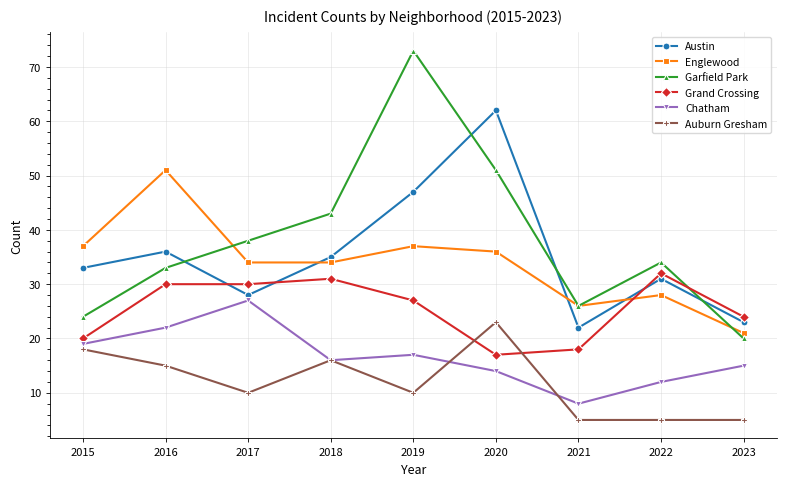

Reading left to right, what are all the values shown in this chart?

Austin: 33	36	28	35	47	62	22	31	23
Englewood: 37	51	34	34	37	36	26	28	21
Garfield Park: 24	33	38	43	73	51	26	34	20
Grand Crossing: 20	30	30	31	27	17	18	32	24
Chatham: 19	22	27	16	17	14	8	12	15
Auburn Gresham: 18	15	10	16	10	23	5	5	5